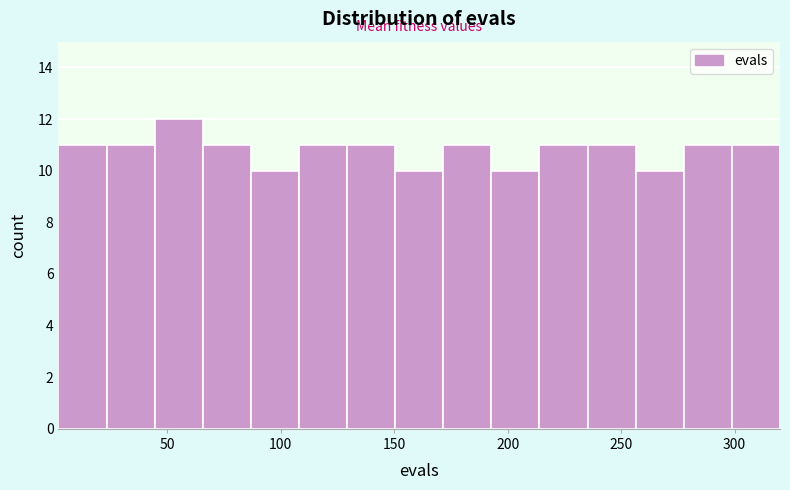

What is the height of the bar covering 130 to 150 on the x-axis? Neither the bar edges nor the heights are printed on the chart, so give them approximately, as read against the axes.

11